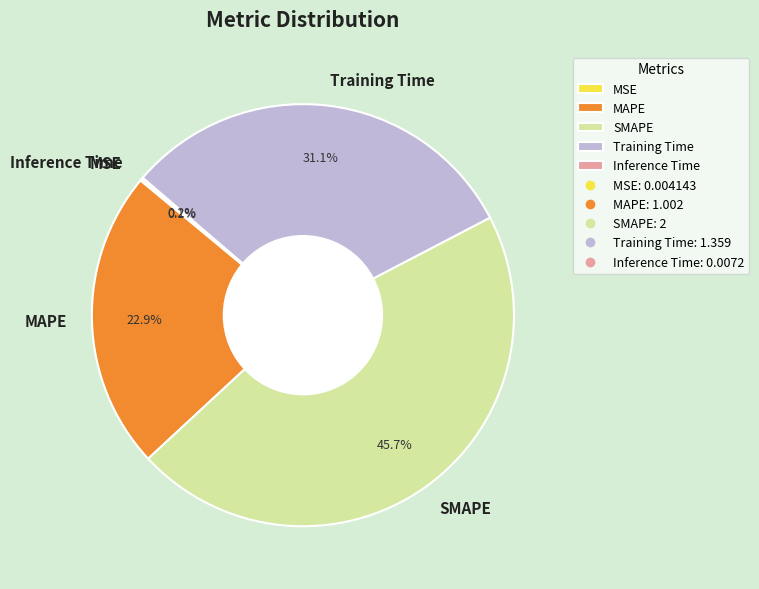

Is there any slice that represents more than half of the pie?

No